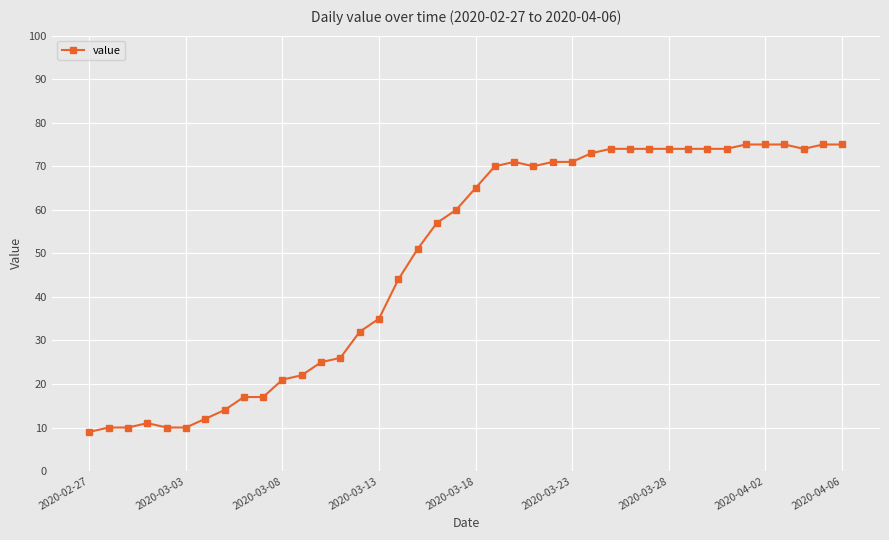

Is this an area chart (filled region under the line)?

No